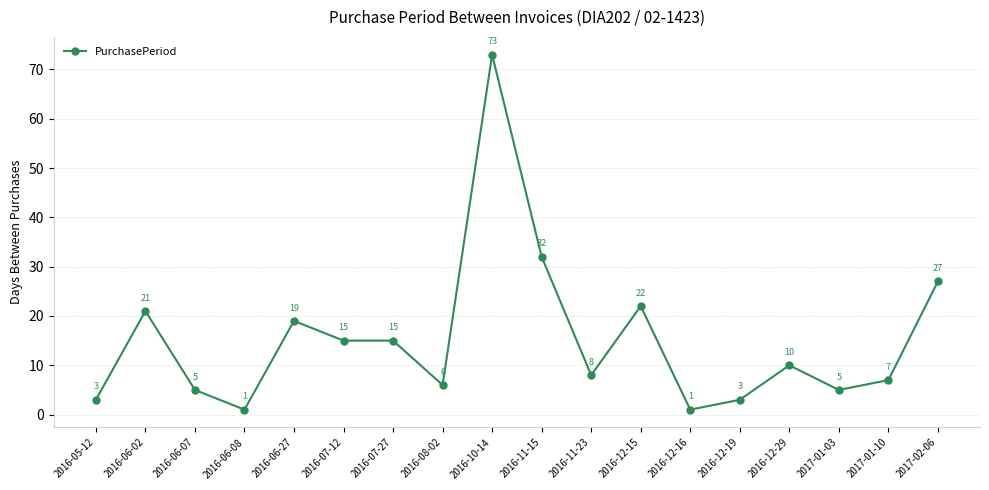

True or false: the data has more than 2 interior local peaks.

True